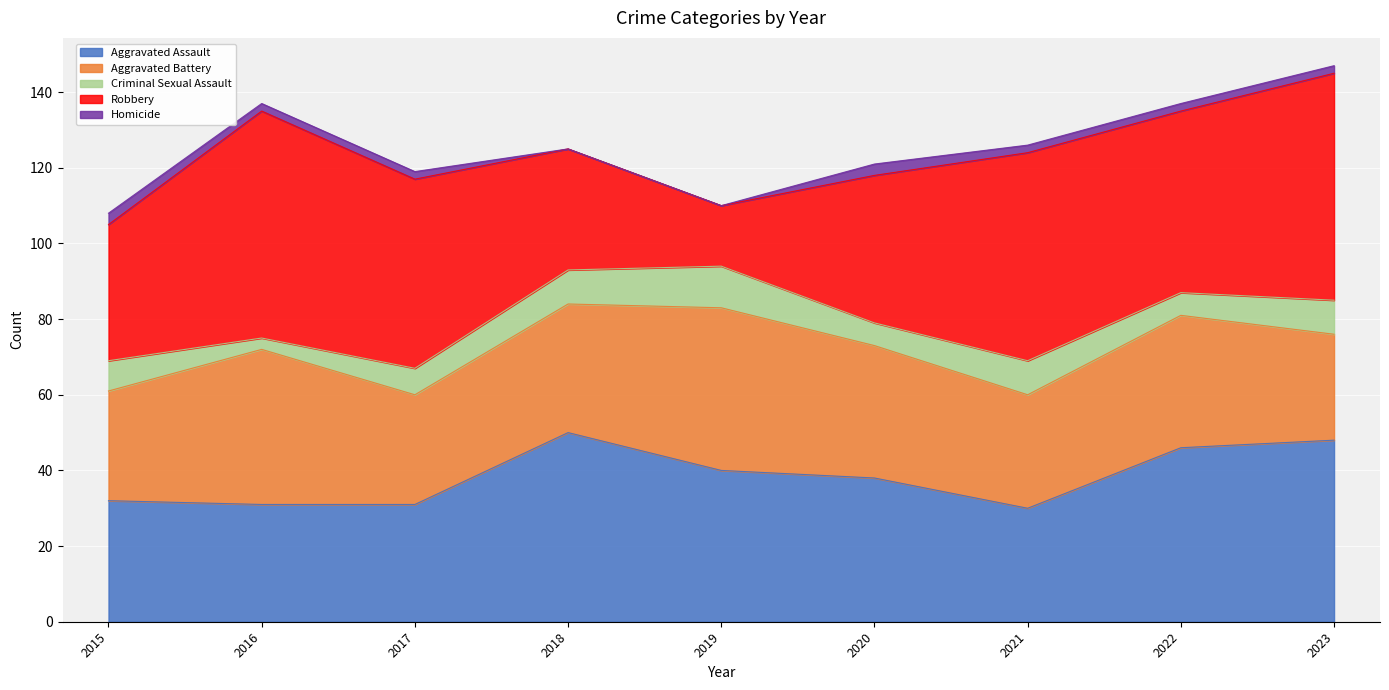

True or false: Homicide and Robbery cross at least once.

False